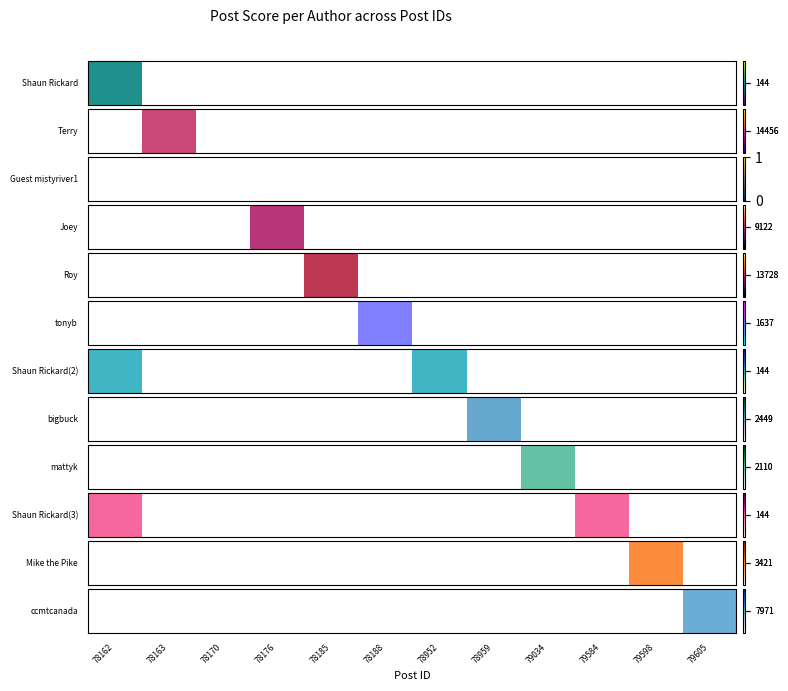

Where is the data nearest to the value 3985?

78162